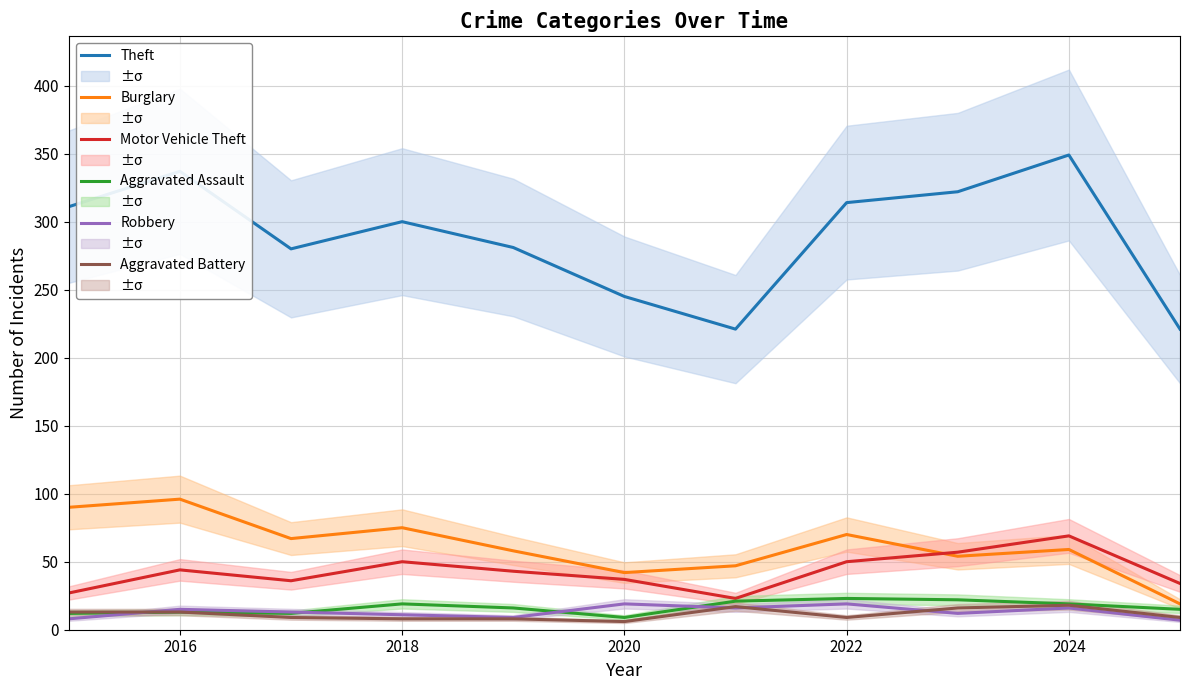

True or false: Burglary and Robbery cross at least once.

False